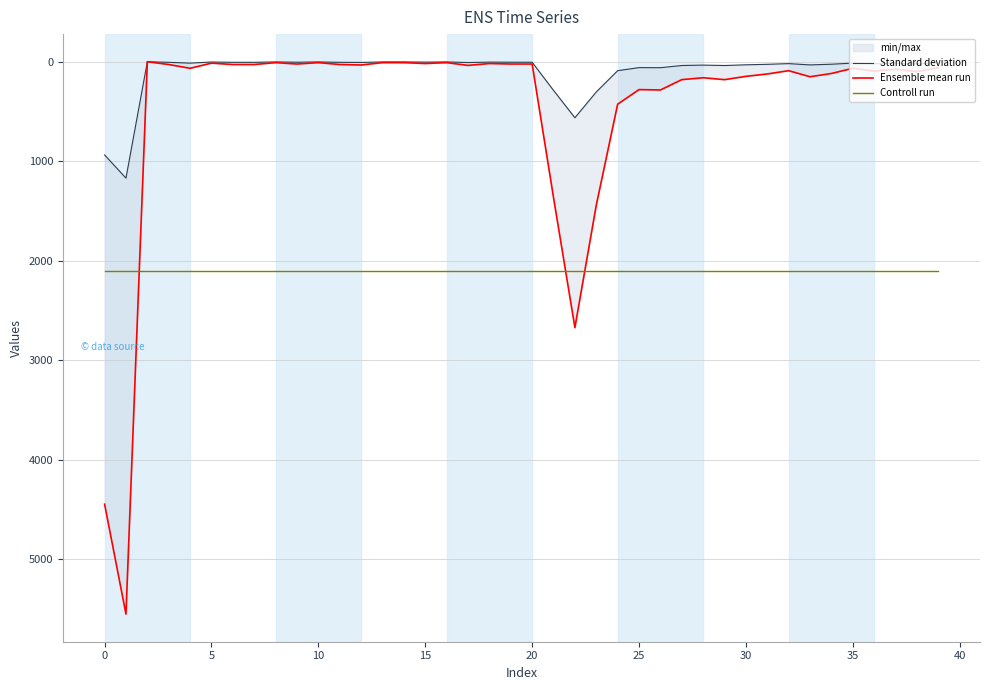

True or false: Ensemble mean run and Standard deviation intersect in this chart.

False